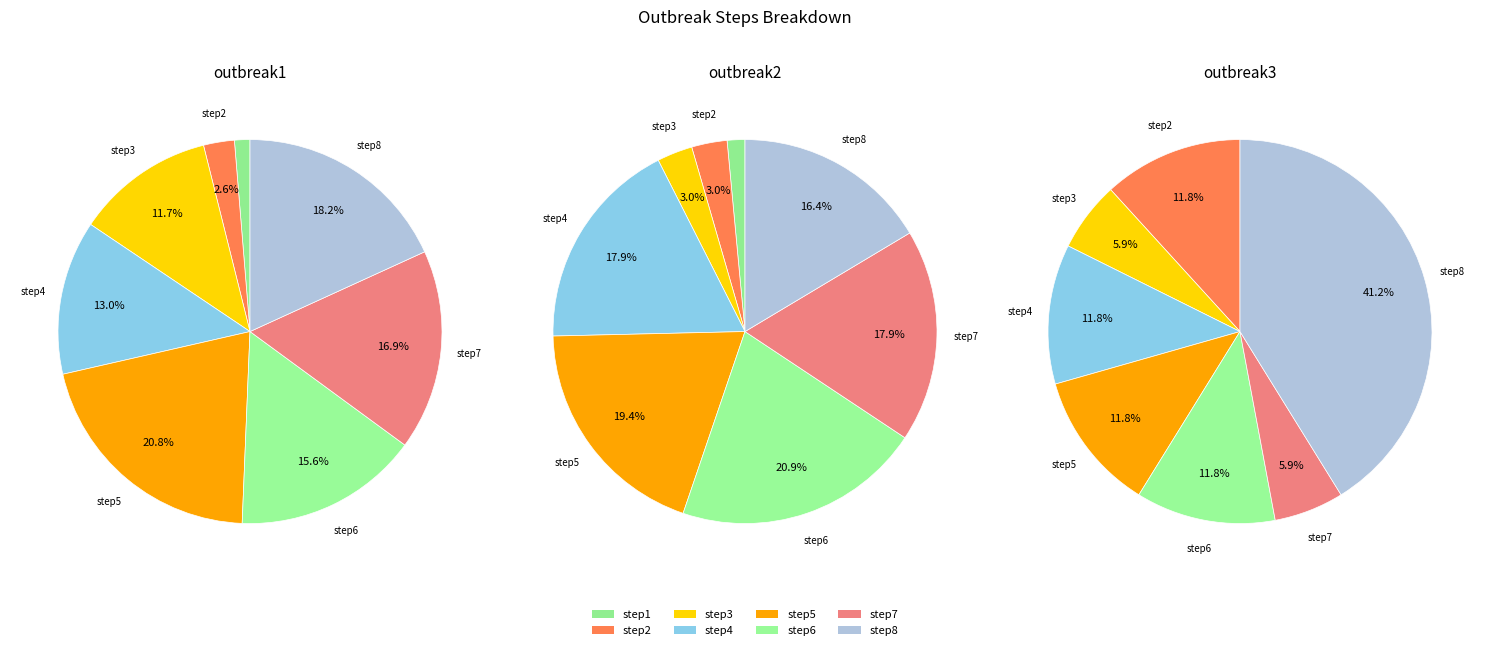

What is the smallest slice in the pie chart?

step1